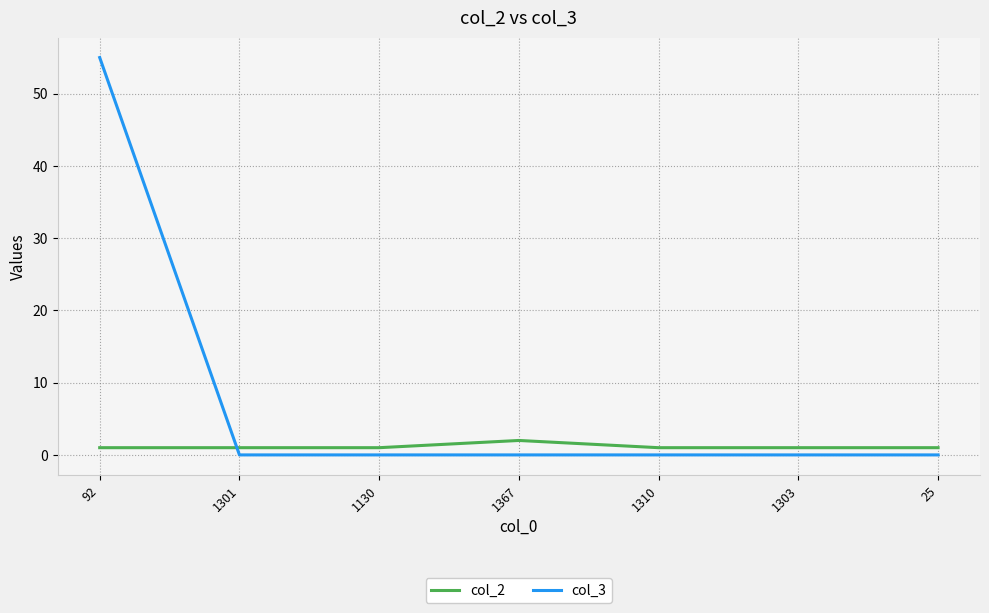

List the series in order of their overall mean, highest first.

col_3, col_2